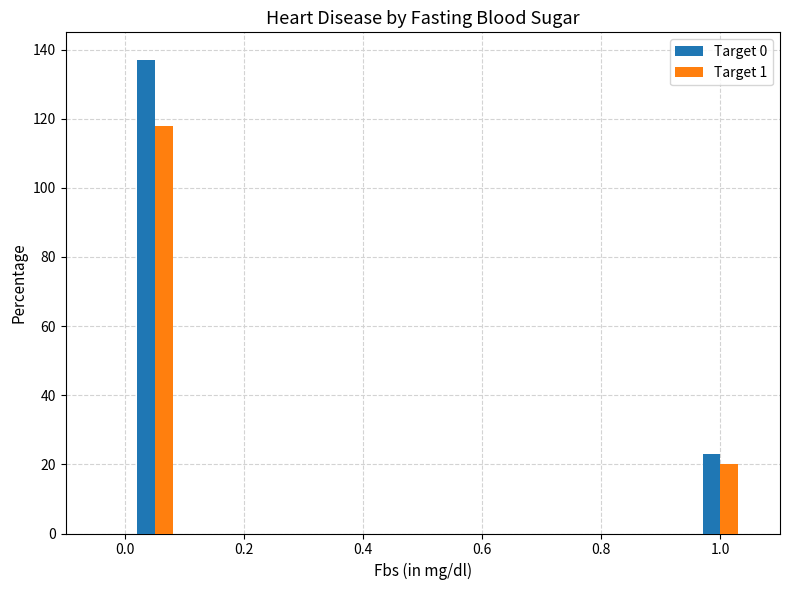

The value of Target 0 at 0.0 is 137. True or false?

True